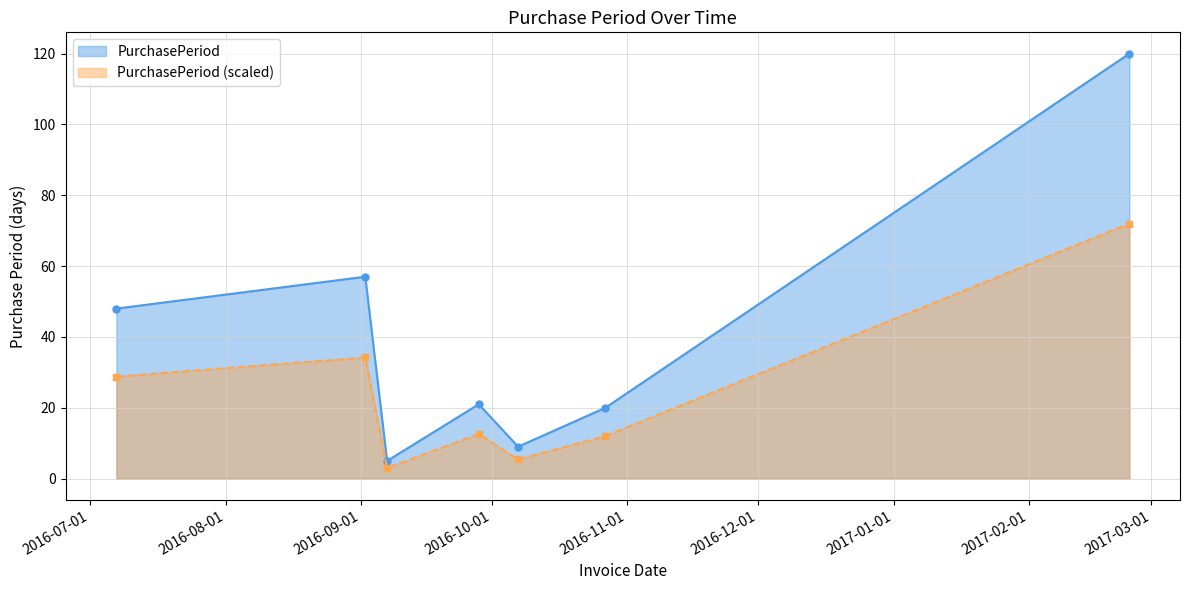

Where is the first local maximum?

2016-09-02